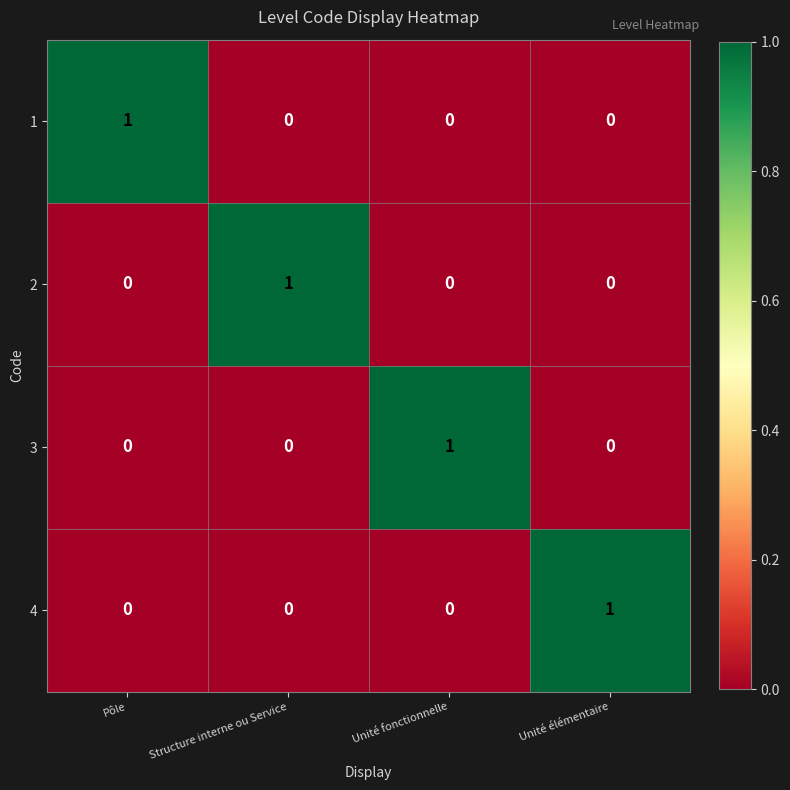

Is the value of 4 at Unité élémentaire greater than the value of 1 at Unité élémentaire?

Yes